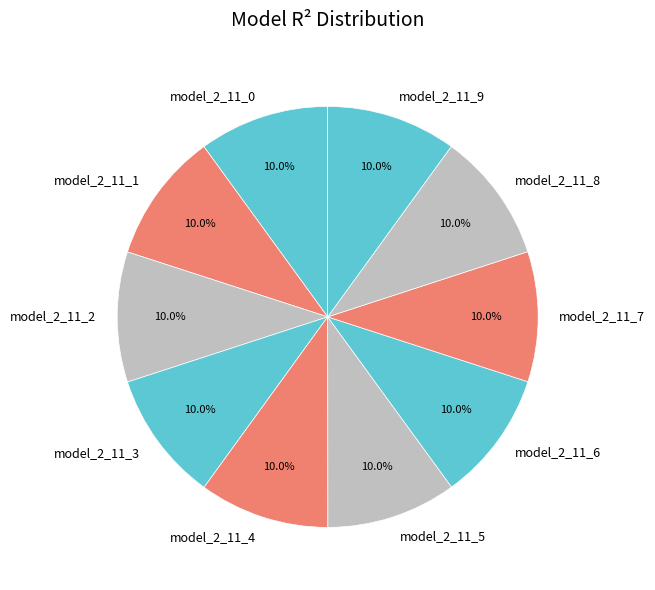

What is the total percentage of model_2_11_9 and model_2_11_2?

20.0%